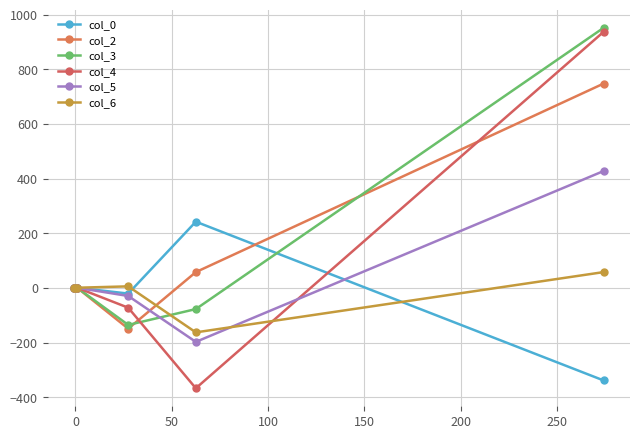

Which series has the largest range (max minus min)?

col_4